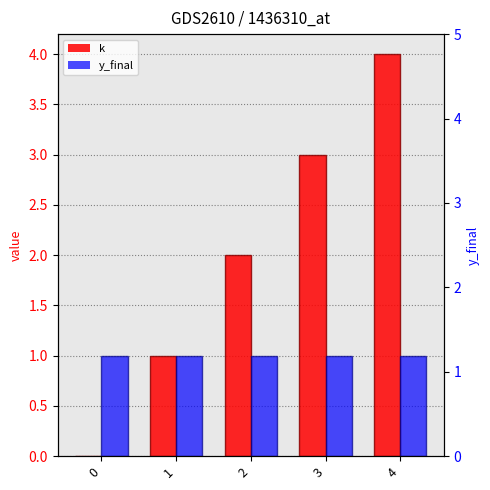

The k series shows 0 at 1. True or false?

False